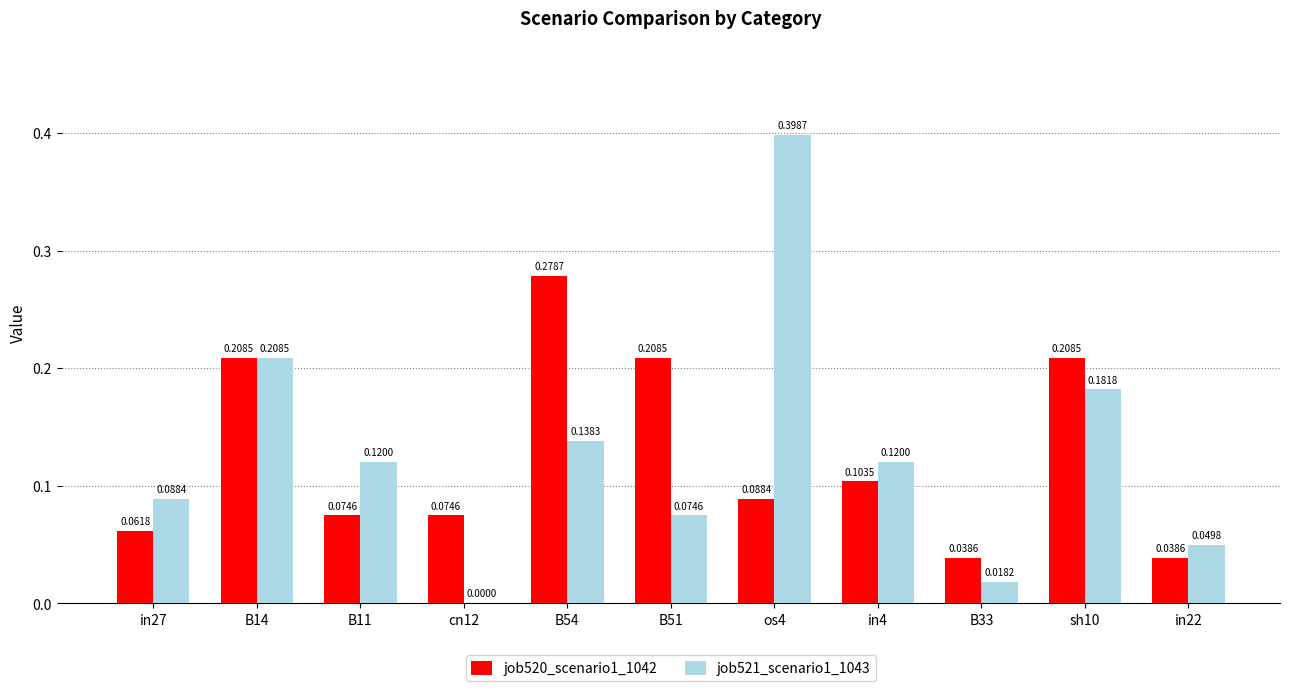

What is the approximate value of job521_scenario1_1043 at os4?

0.4